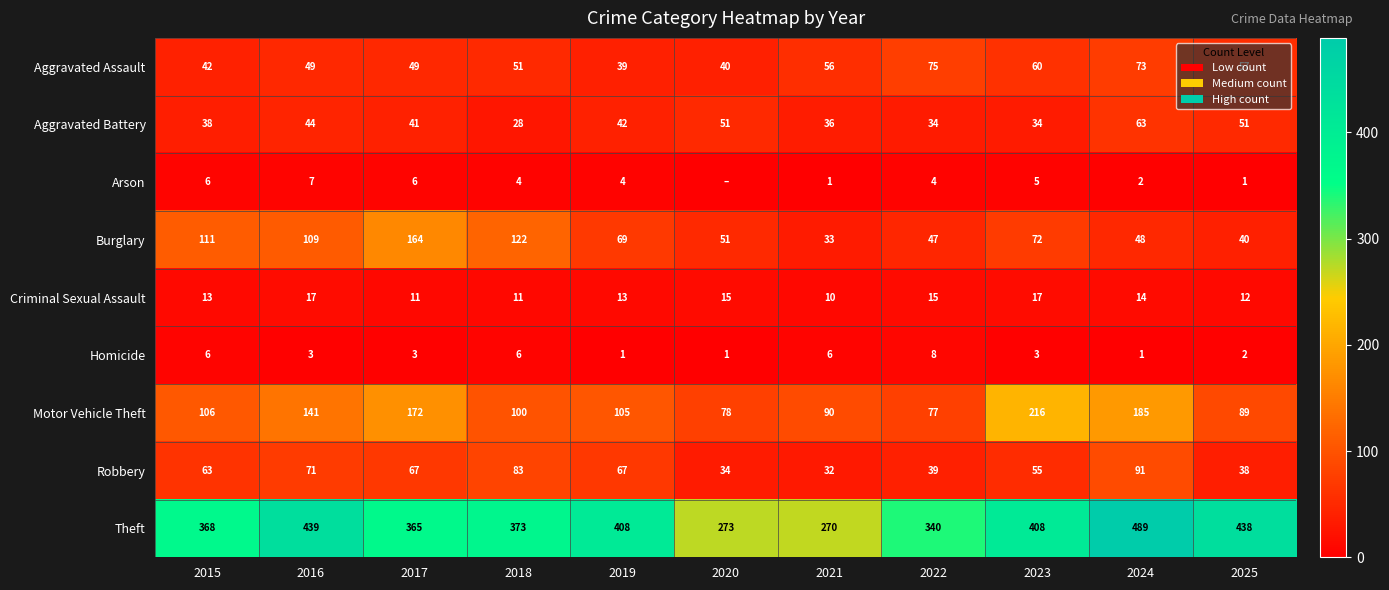

What is the greatest value displayed?

489